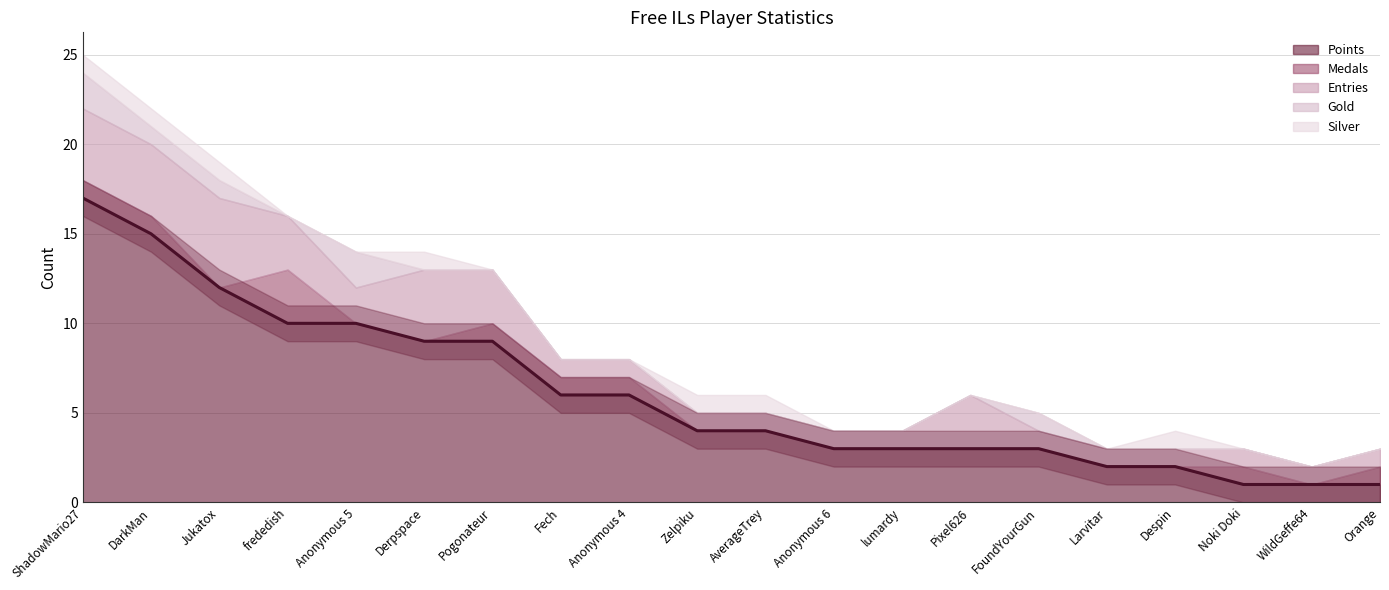

What is the label of the 19th point from the right?

DarkMan